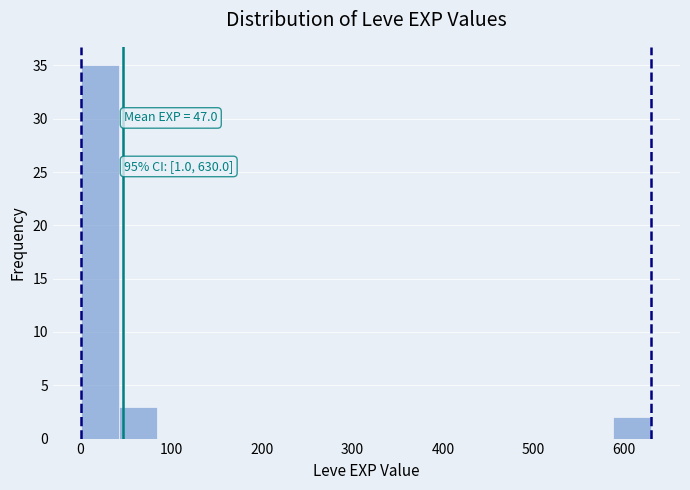

Over which range of the x-axis is the bar tallest?

0 to 40